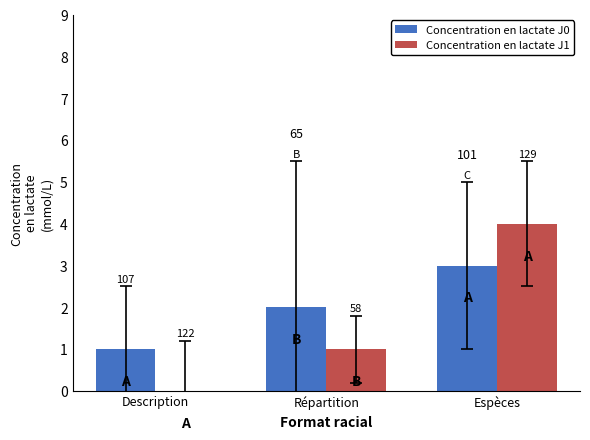

What are all the series names shown in the legend?

Concentration en lactate J0, Concentration en lactate J1